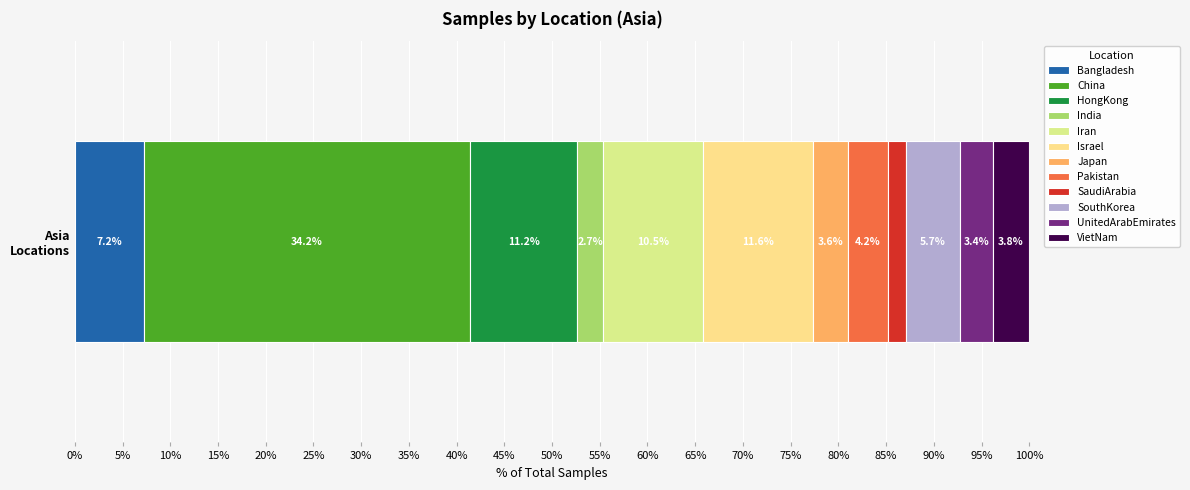

How many series are shown in this chart?

12